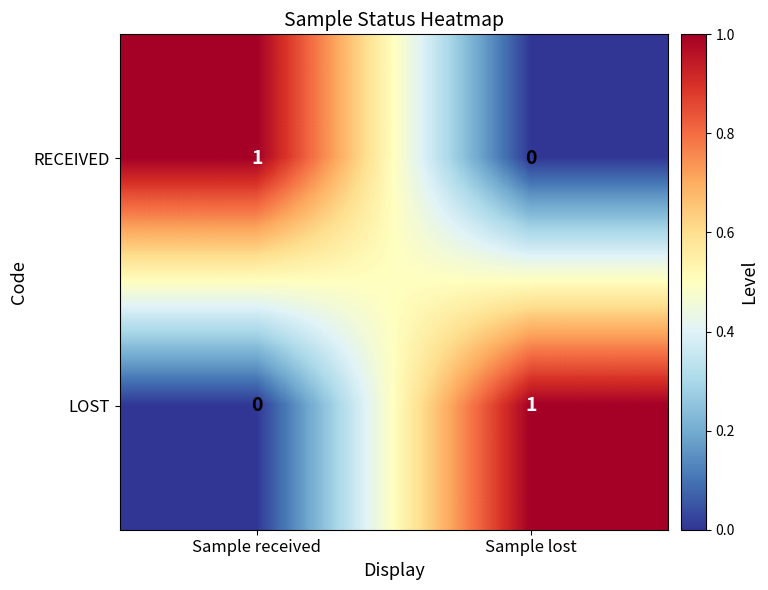

What is the total value across all series at Sample lost?

1